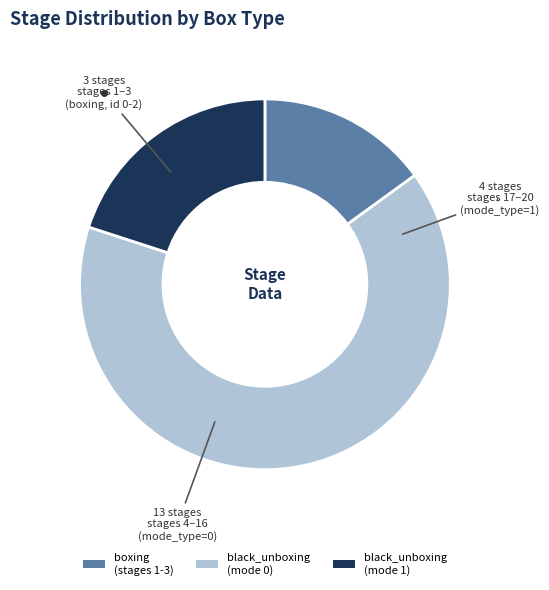

Is it true that black_unboxing (mode 0) is 65% of the pie?

True